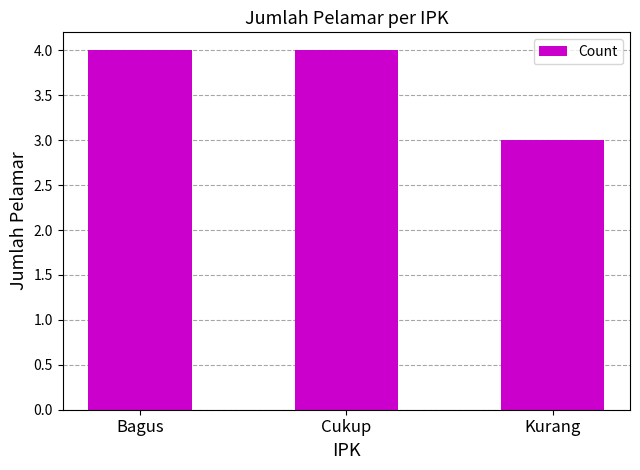

What is the label of the 1st bar from the left?

Bagus